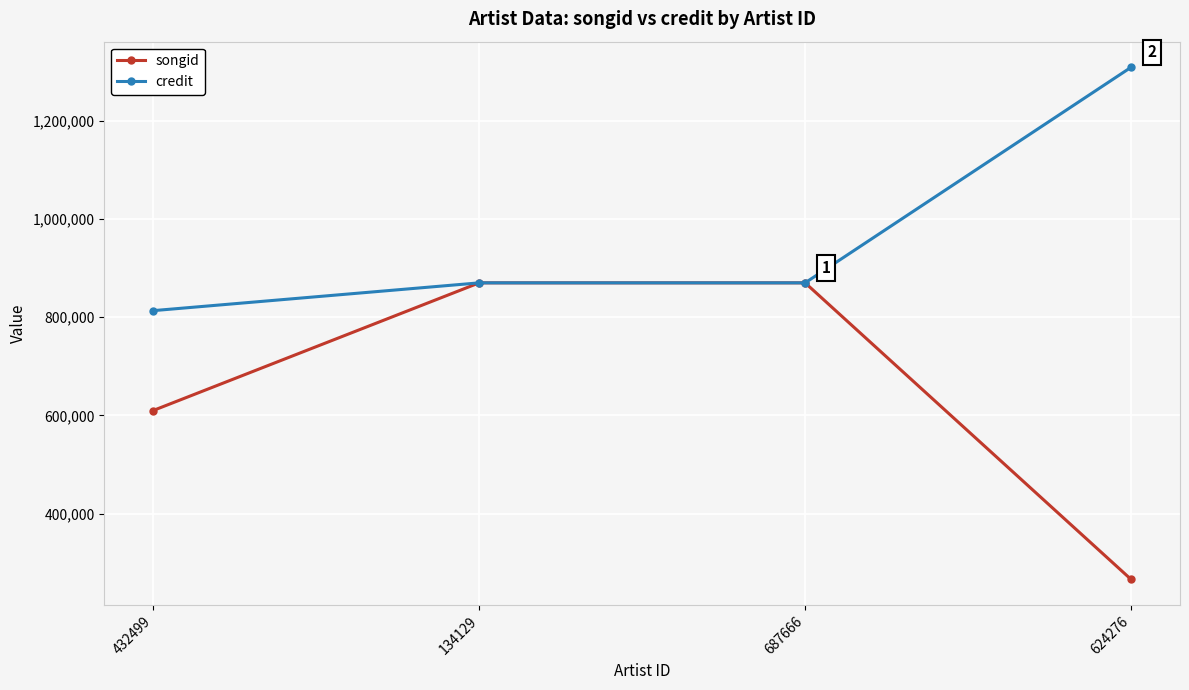

Which series has the widest spread of values?

songid